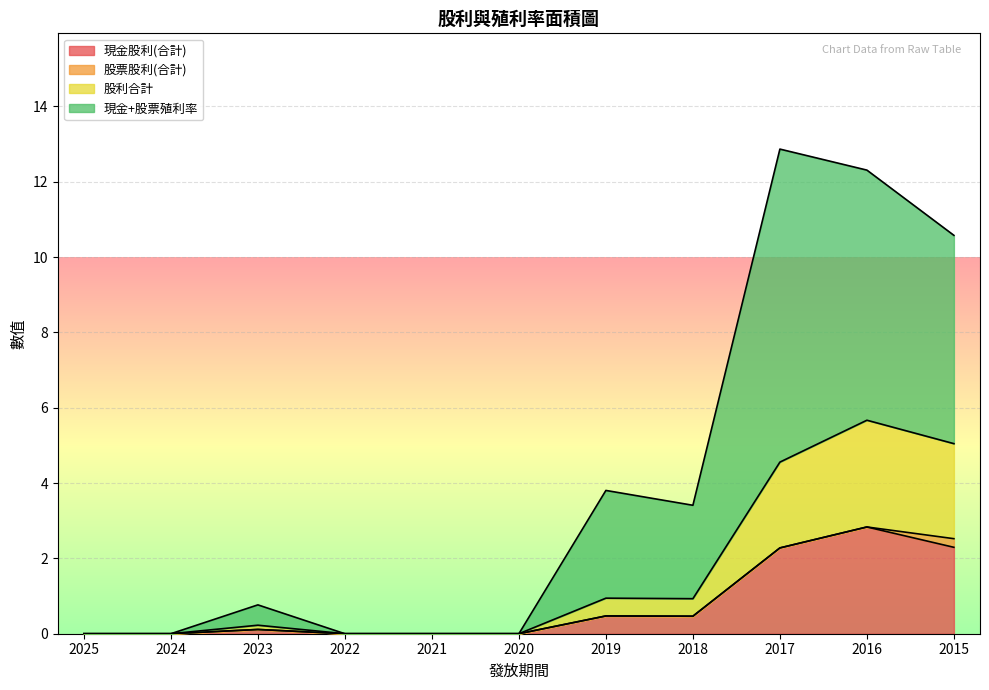

What is the difference between the 現金+股票殖利率 values at 2022 and 2023?

0.8